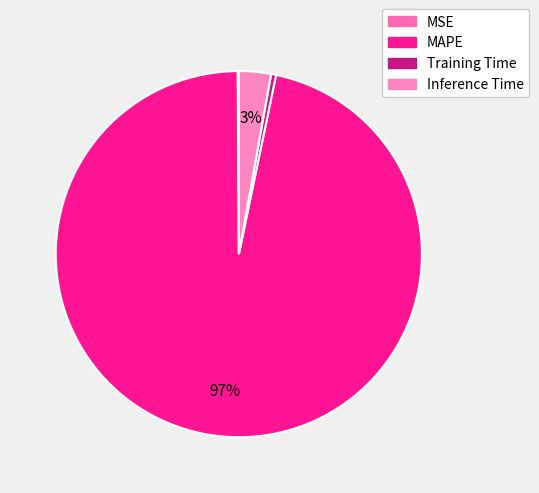

Rank the categories by value from lowest to highest.

MSE, Training Time, Inference Time, MAPE